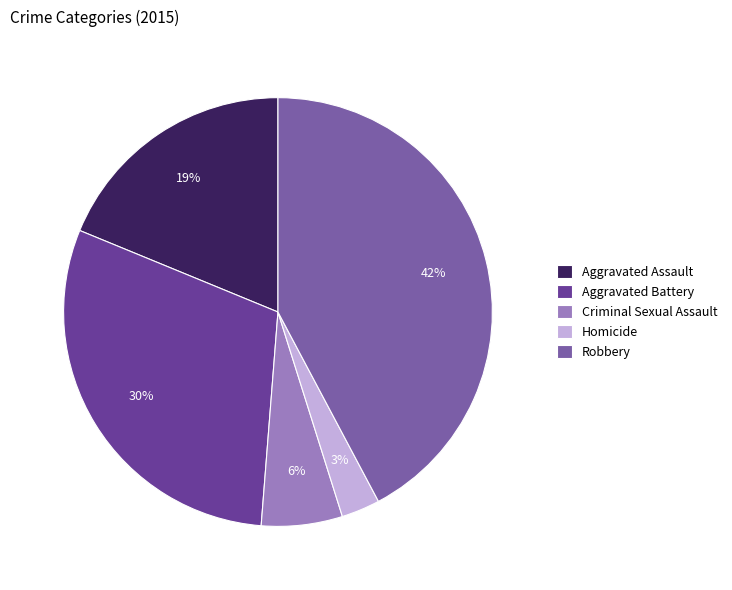

Which slice is the smallest?

Homicide